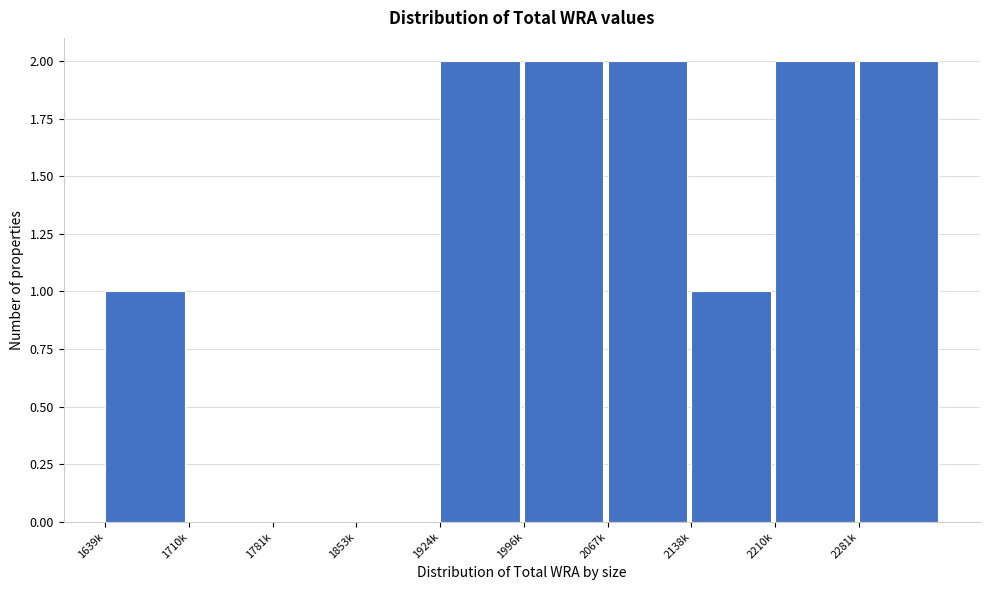

Reading right to left, transcribe all the data shown in this chart.

2281k=2	2210k=2	2138k=1	2067k=2	1996k=2	1924k=2	1853k=0	1781k=0	1710k=0	1639k=1